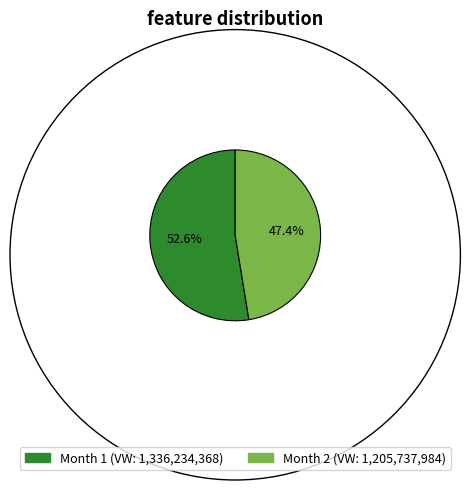

Is there a majority slice in this chart?

Yes